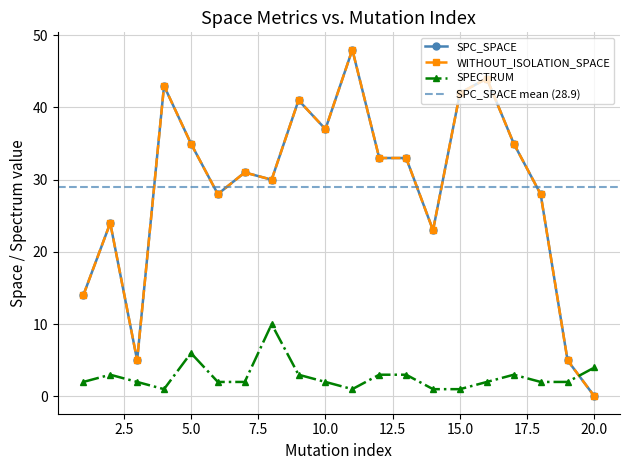

How many distinct data groups are displayed?

3